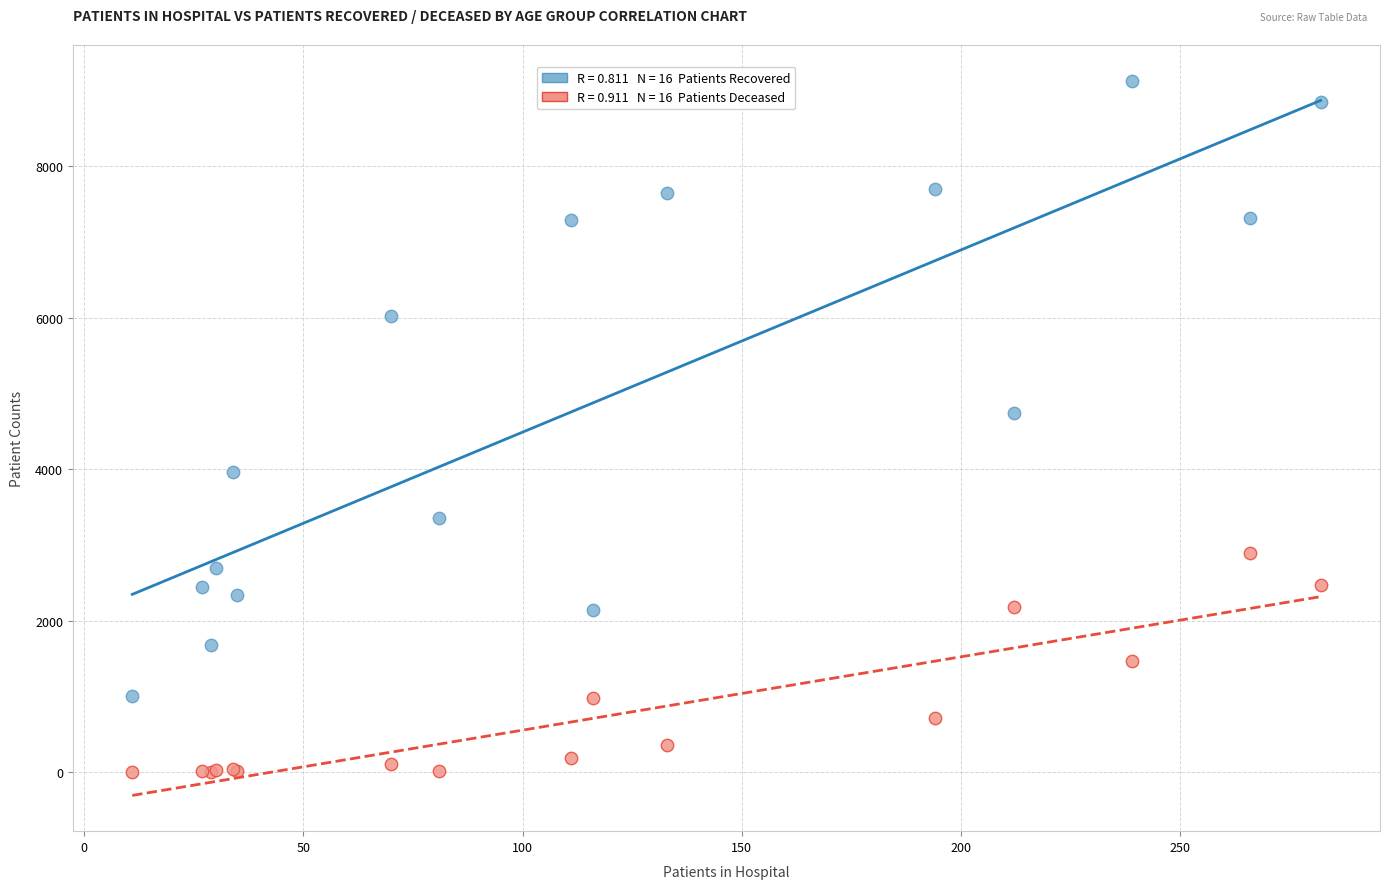

Across all series, what Y value is closest to 4568?

4741